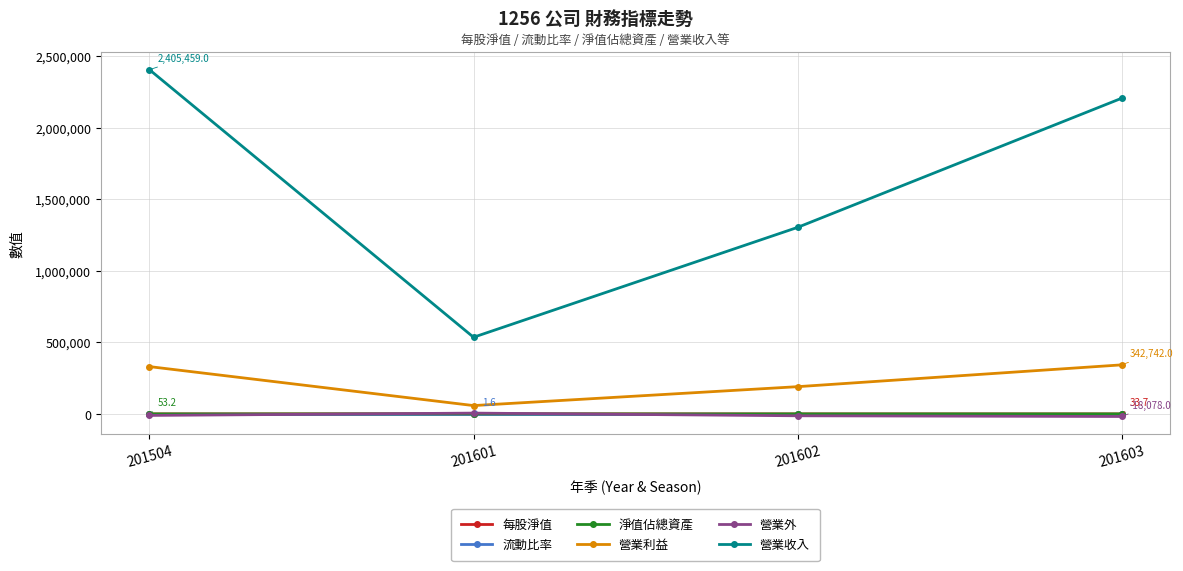

What is the lowest value of the 營業收入 series?

535660.0